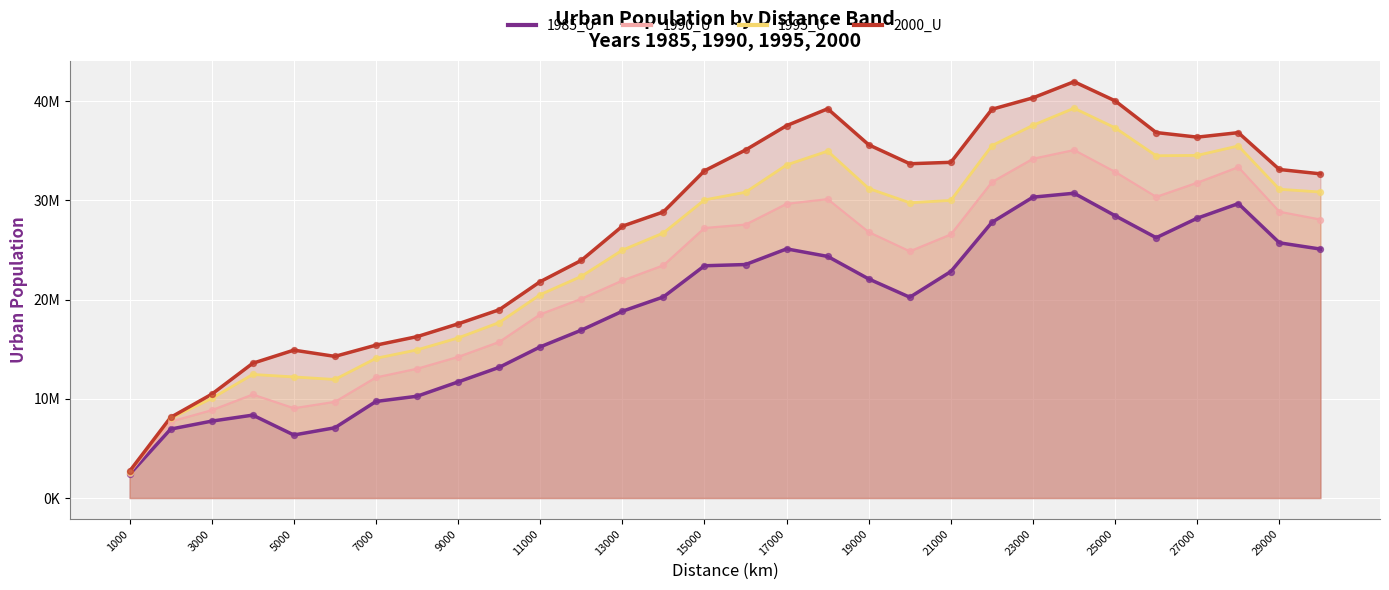

What are all the series names shown in the legend?

1985_U, 1990_U, 1995_U, 2000_U